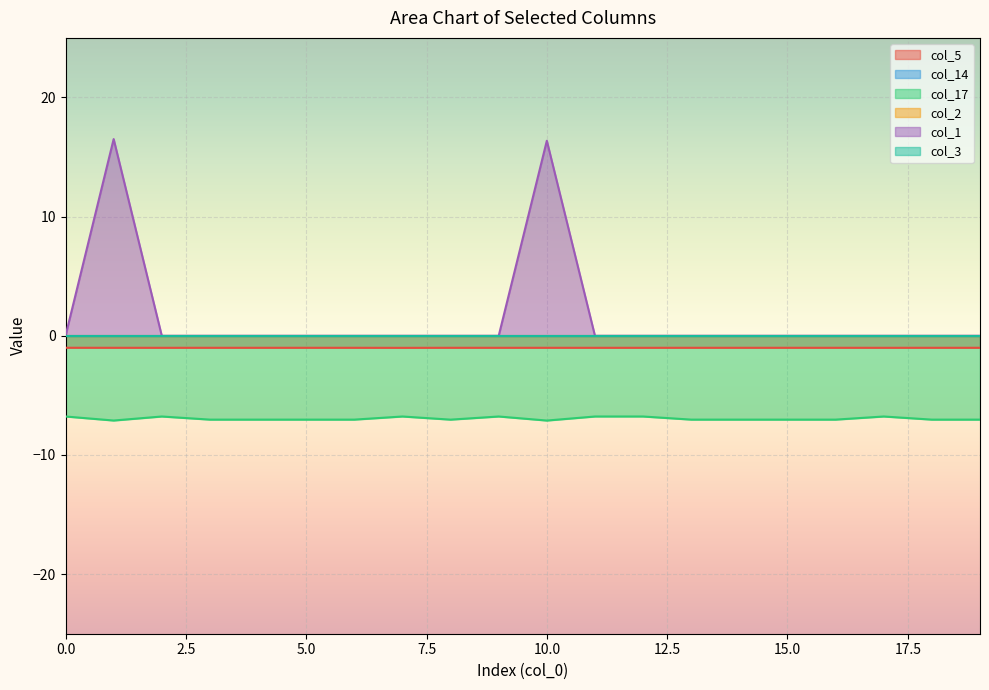

What is the minimum value for col_17?

-7.1